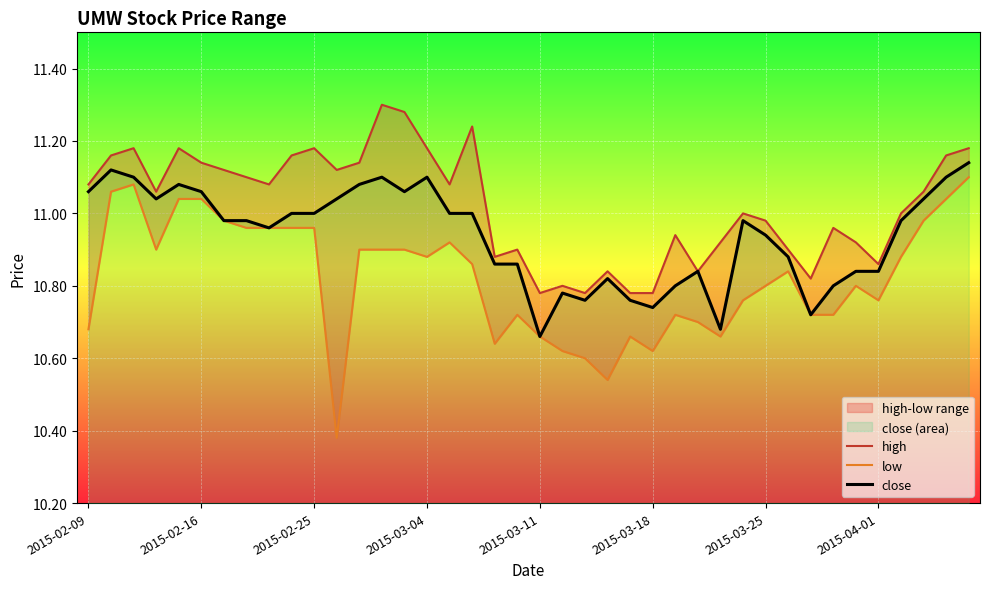

What is the difference between the highest and lowest values at 37?

0.1